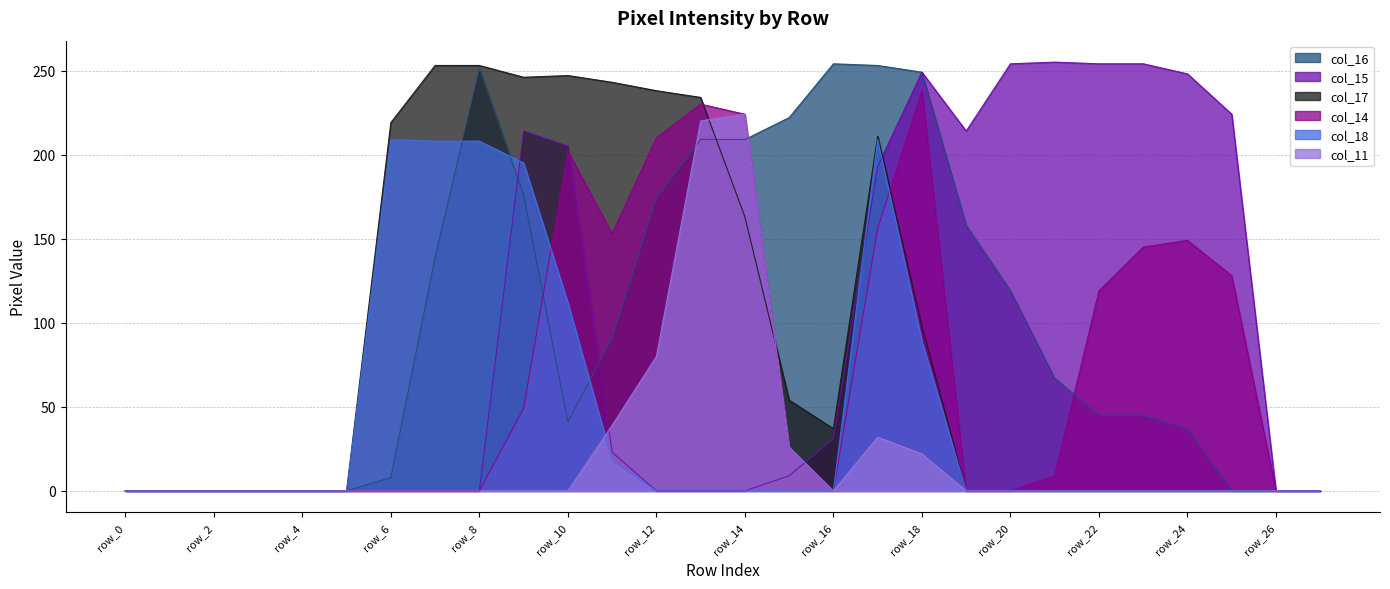

Rank the categories by col_17 value from highest to lowest.

row_7, row_8, row_10, row_9, row_11, row_12, row_13, row_6, row_17, row_14, row_18, row_15, row_16, row_0, row_1, row_2, row_3, row_4, row_5, row_19, row_20, row_21, row_22, row_23, row_24, row_25, row_26, row_27